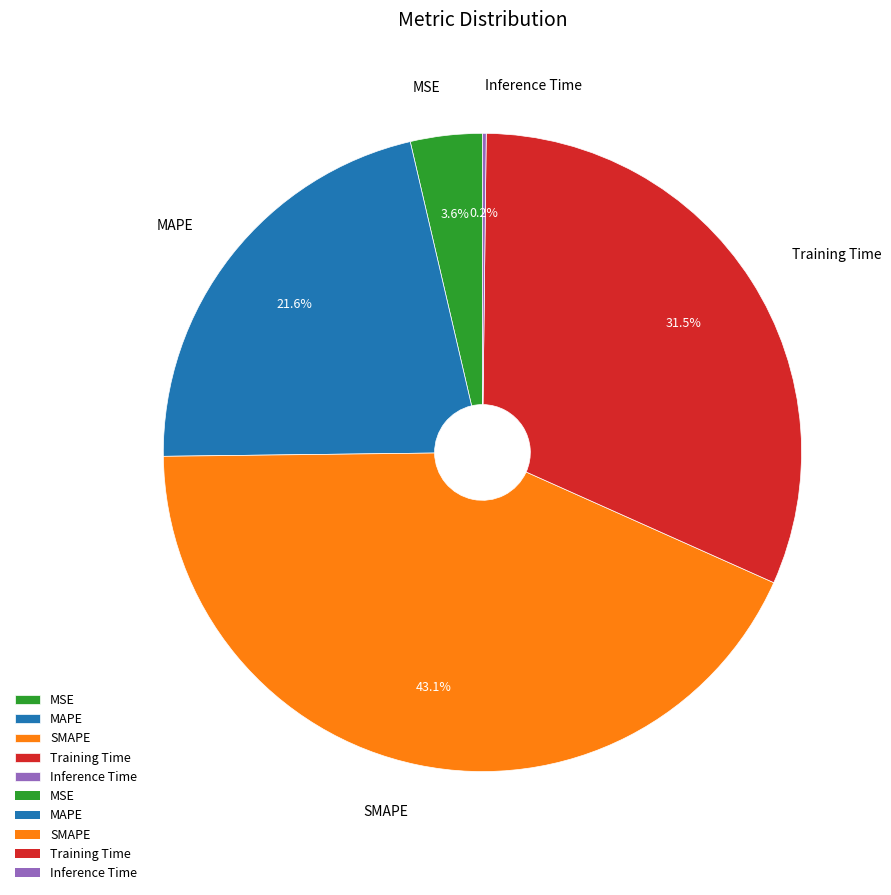

Does any single category account for the majority?

No